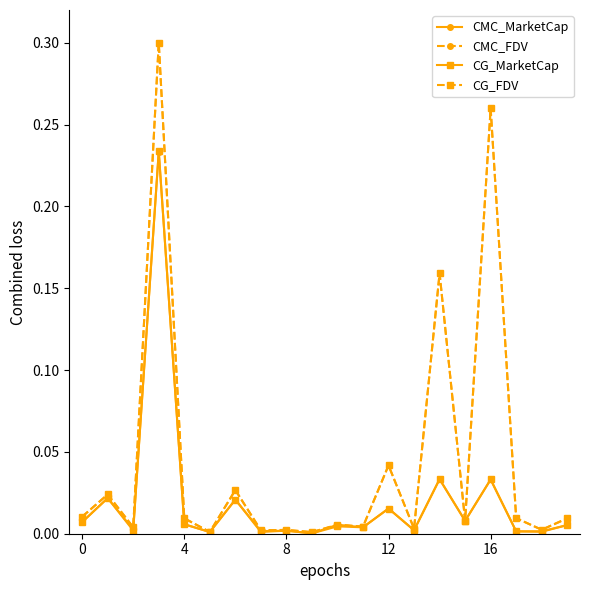

True or false: CMC_MarketCap has more than 0 points higher than both neighbors.

True